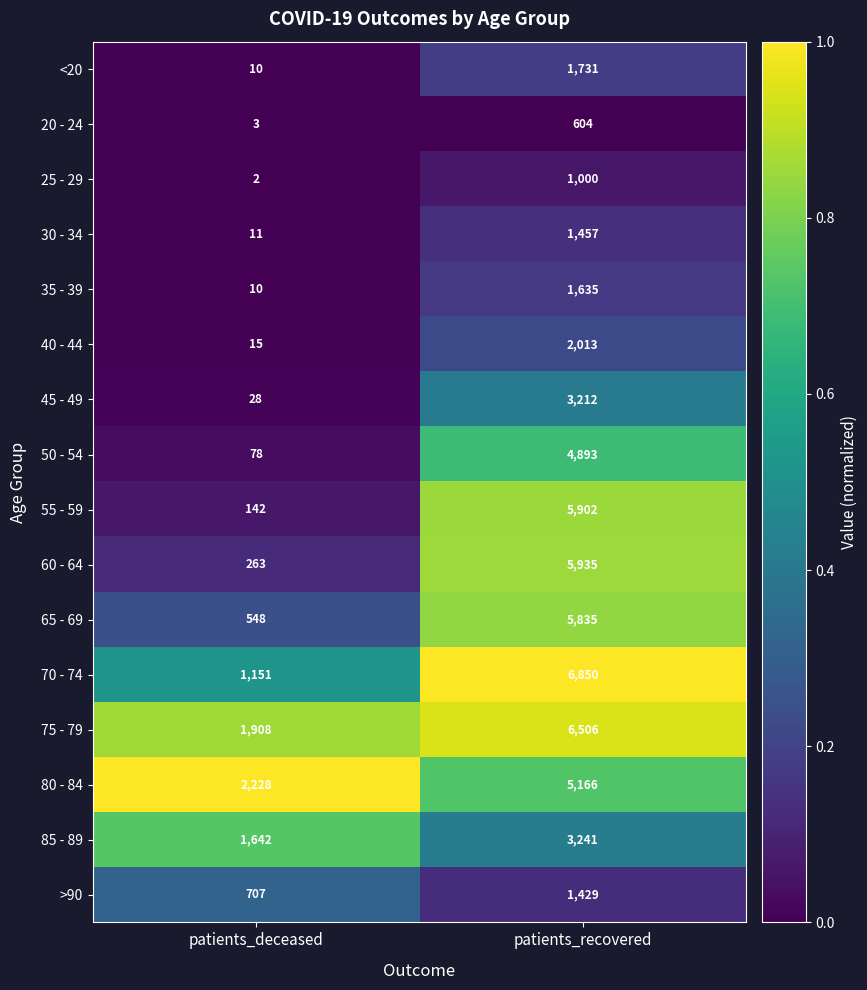

What value does the 85 - 89 series have at patients_recovered, to the nearest 100?

3200